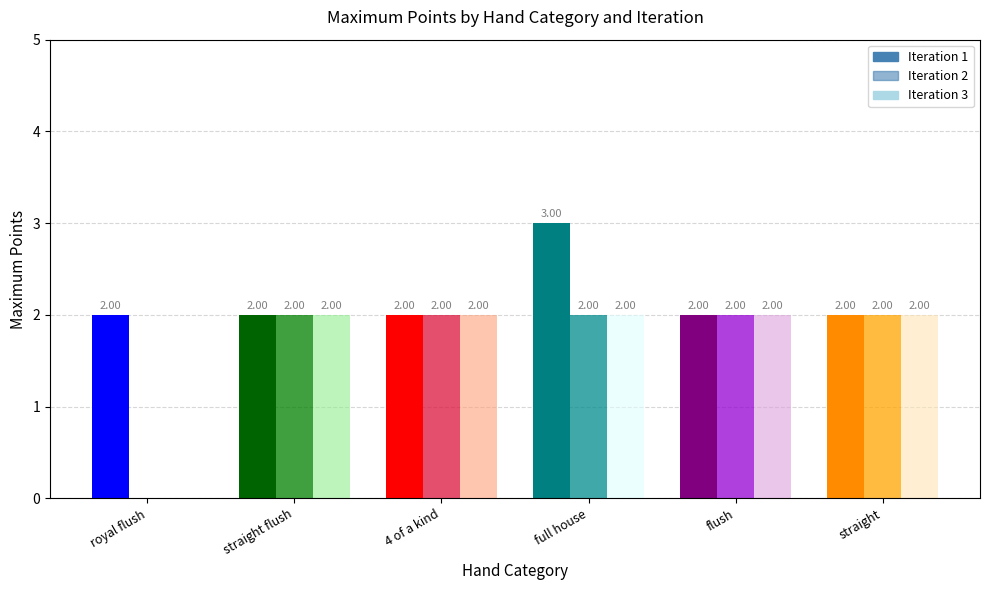

What are all the series names shown in the legend?

Iteration 1, Iteration 2, Iteration 3